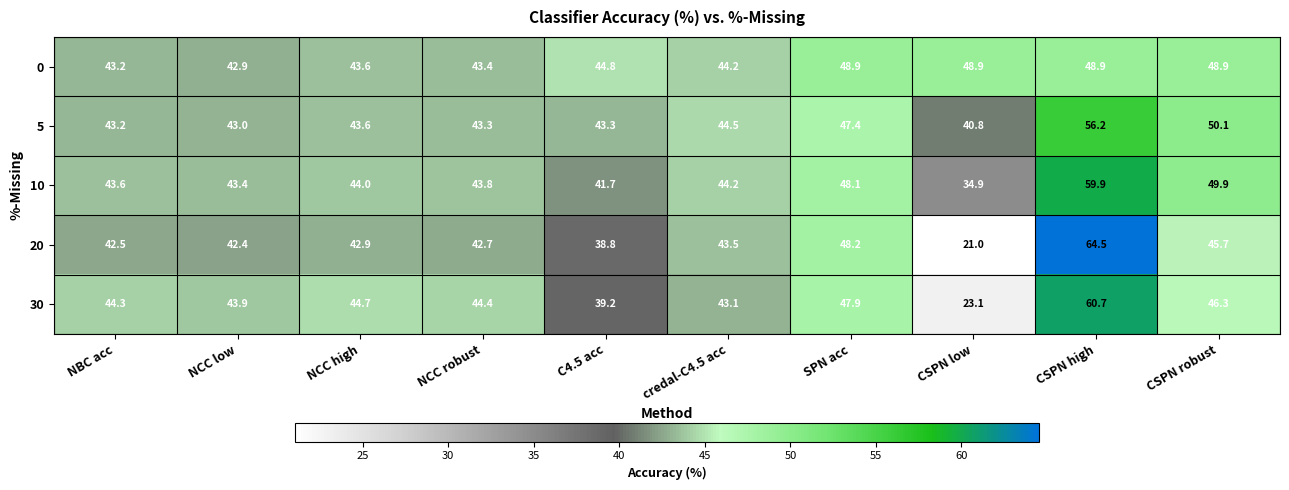

The 10 series shows 18.4 at C4.5 acc. True or false?

False